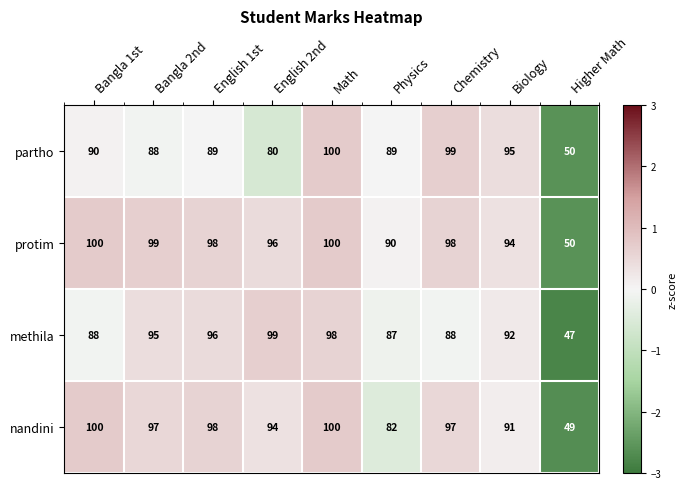

What is the difference between the highest and lowest values at Higher Math?

3